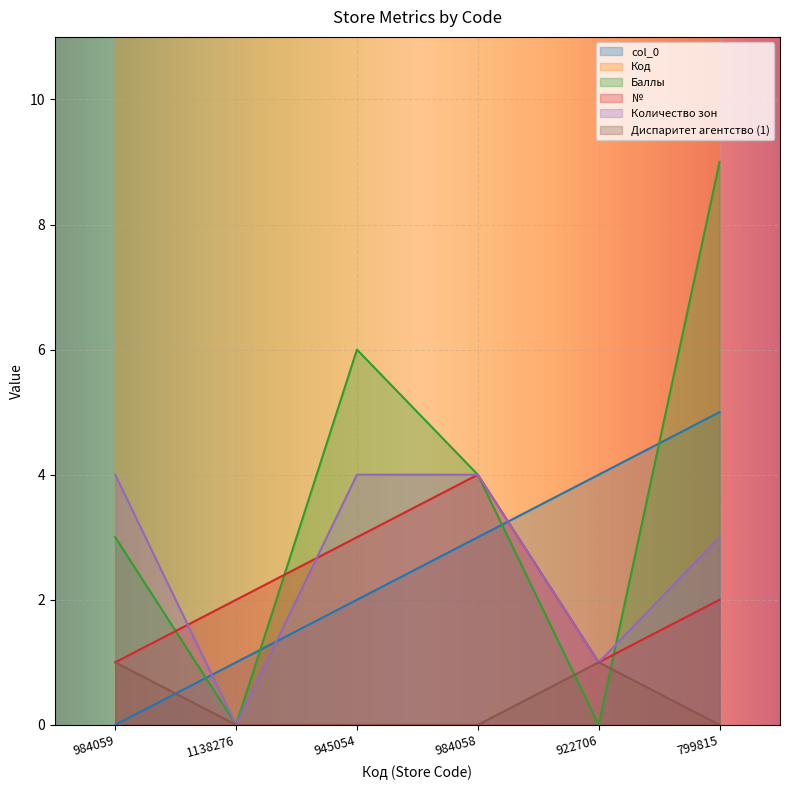

What are all the series names shown in the legend?

col_0, Код, Баллы, №, Количество зон, Диспаритет агентство (1)